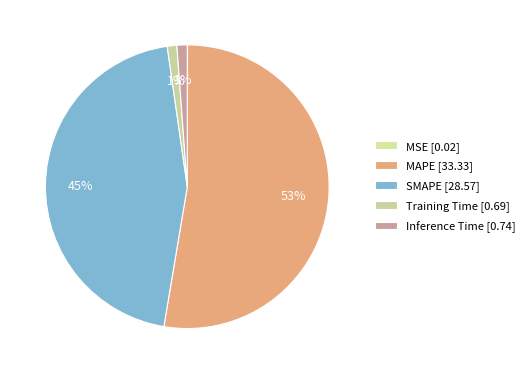

Which category has the smallest portion of the pie?

MSE